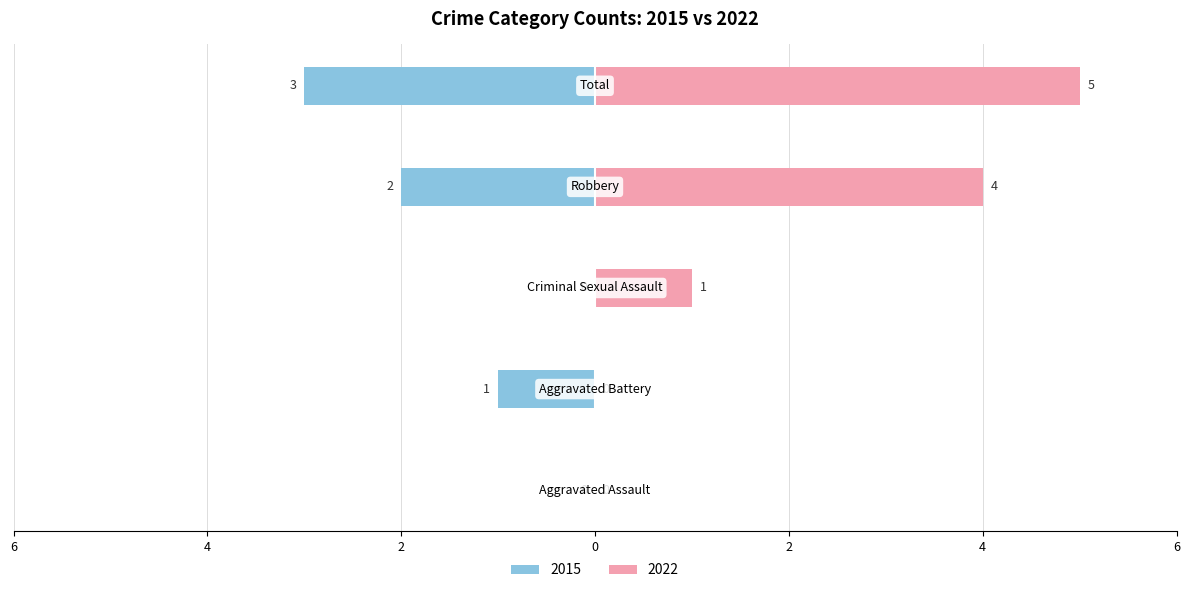

How many values are below zero?

3